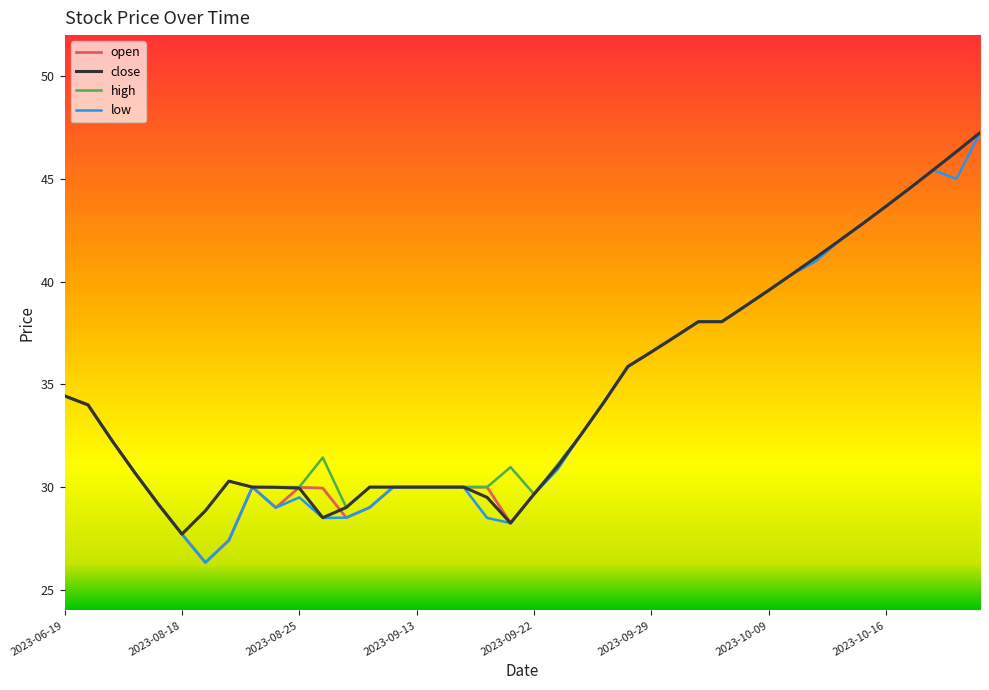

What is the minimum value for close?

27.7